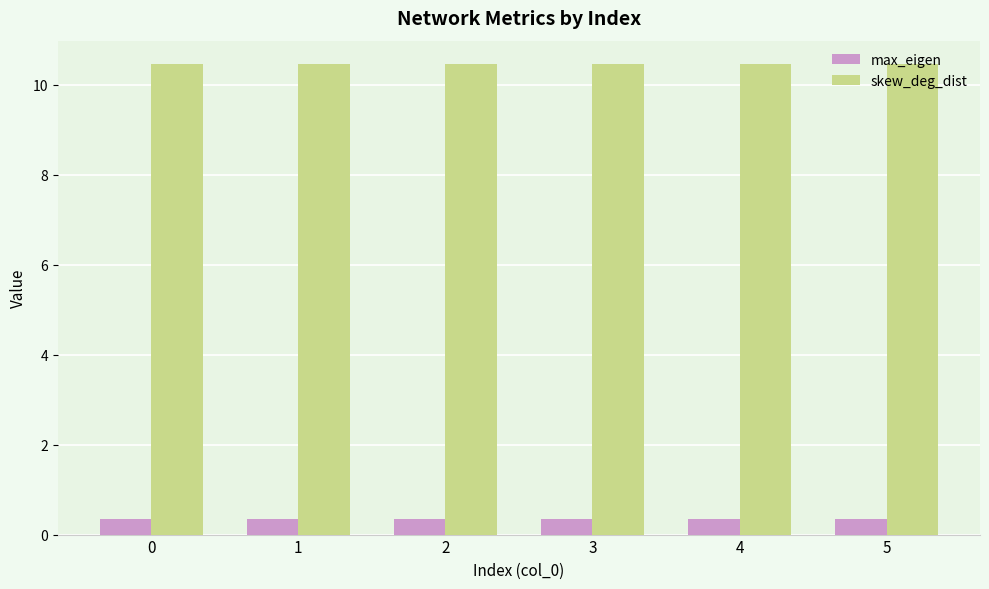

How many bars are there in each group?

2